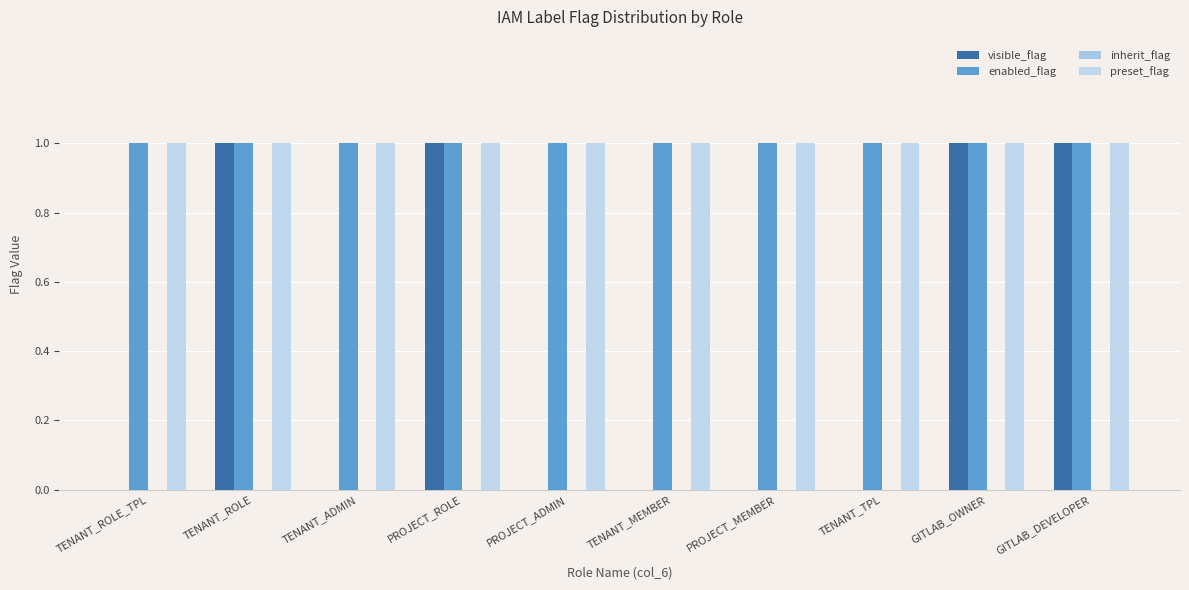

The value of preset_flag at PROJECT_MEMBER is 1. True or false?

True